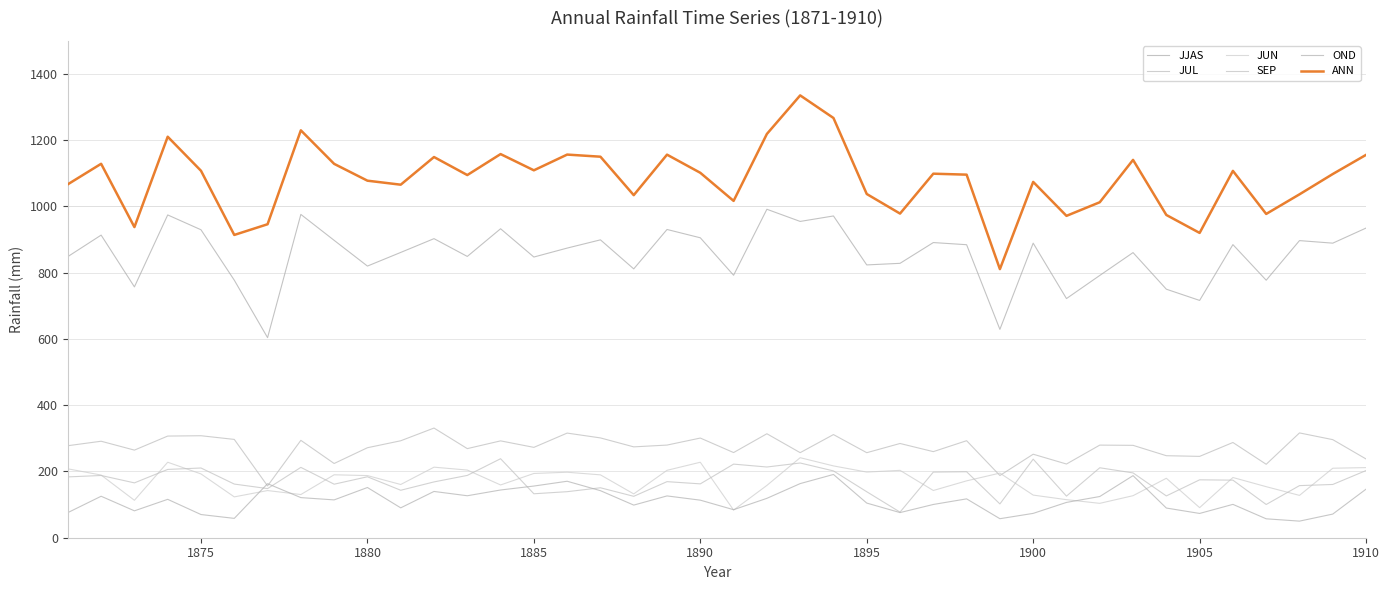

Which series has the largest range (max minus min)?

ANN